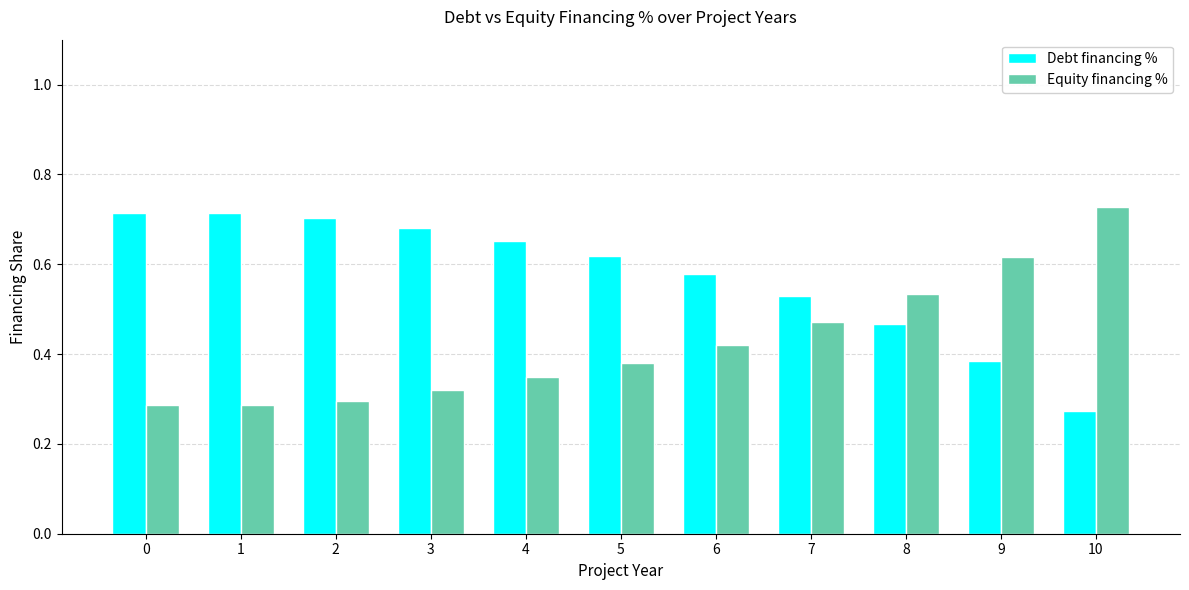

The Equity financing % series shows 0.5 at 0. True or false?

False